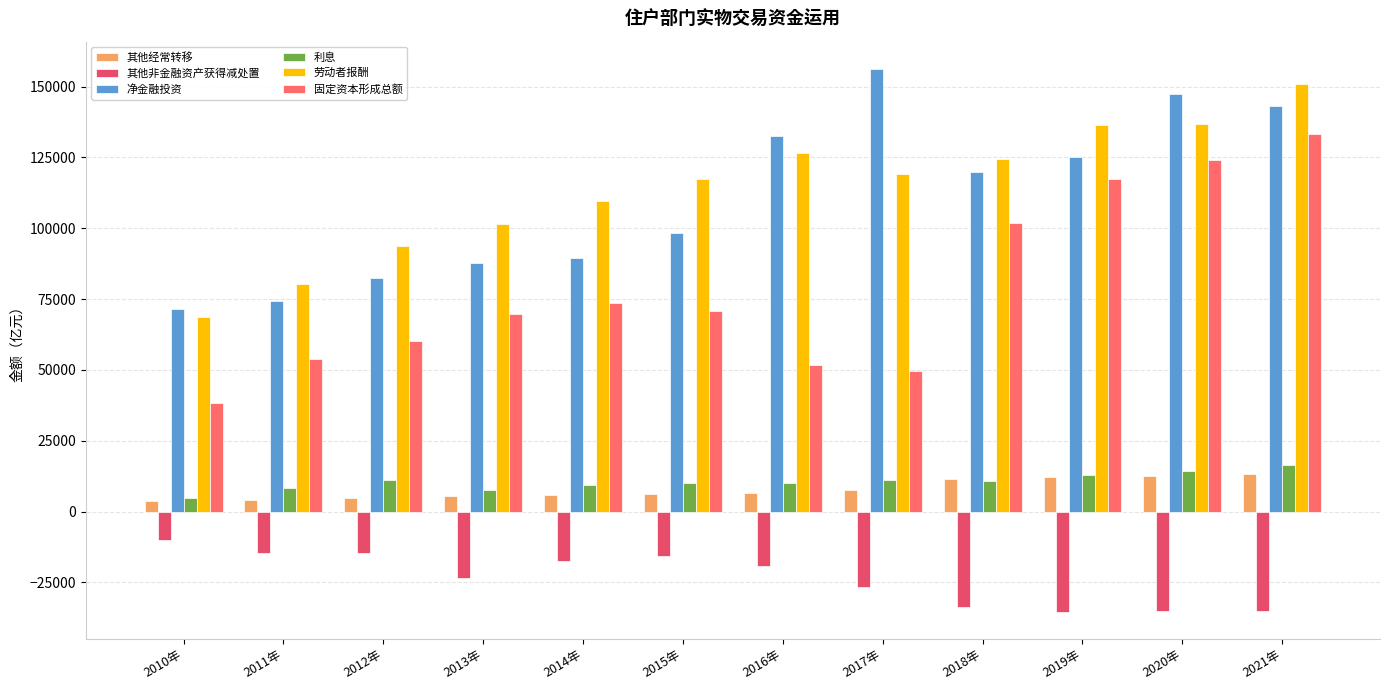

What is the total value across all series at 2016年?

308087.3